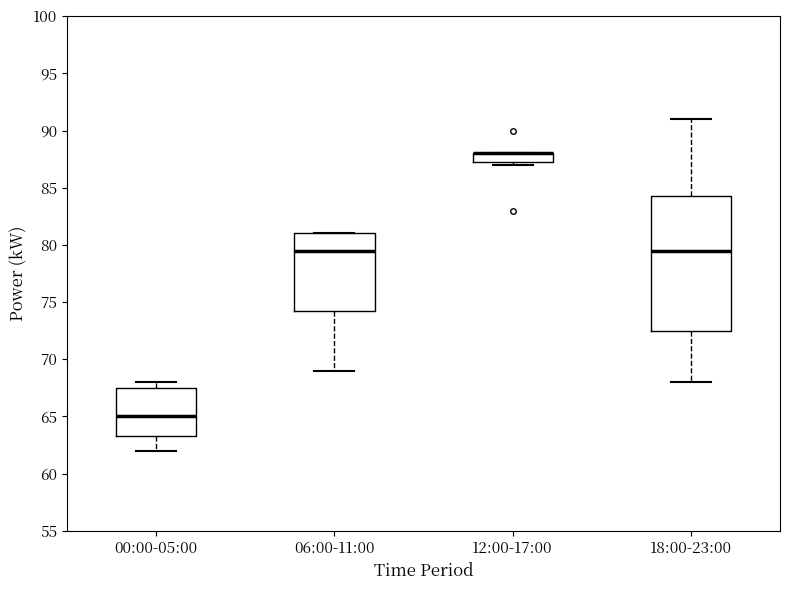

Comparing the boxes themselves (not the whiskers), which one is the tallest?

18:00-23:00